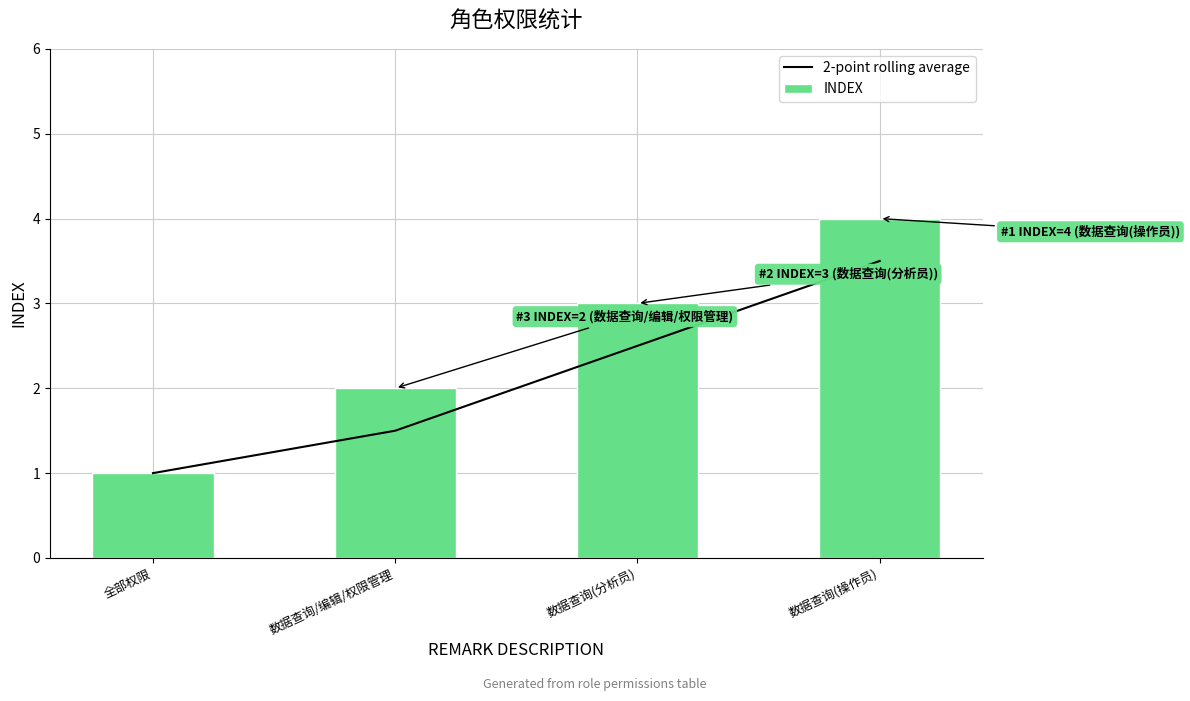

True or false: 2-point rolling average has a value of 1.5 at 数据查询/编辑/权限管理.

True